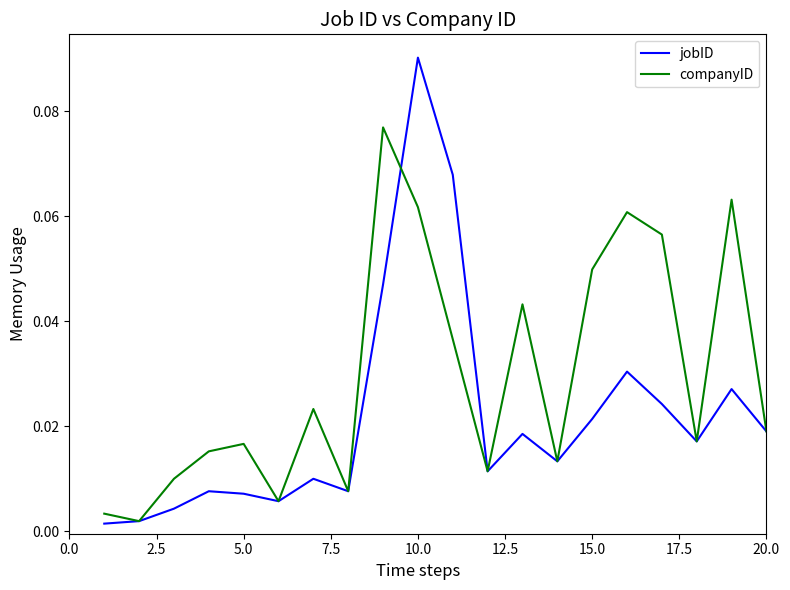

Count the number of categories in the chart.

20